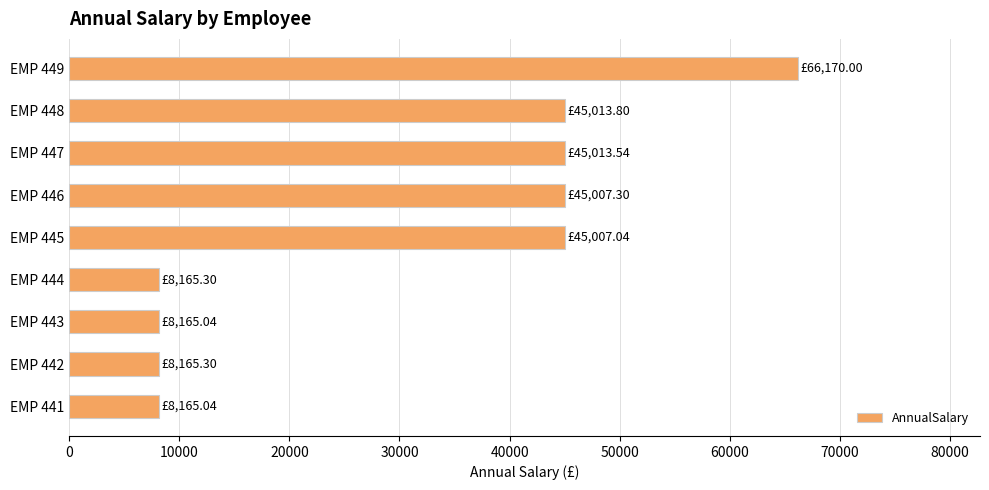

What is the average value?

30985.8